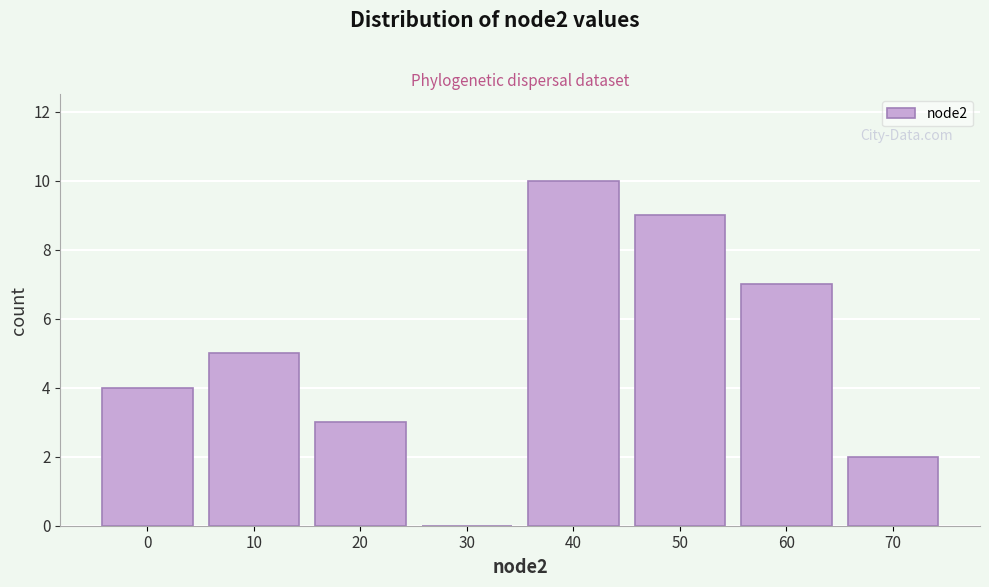

Reading left to right, extract all data points from this chart.

0=4	10=5	20=3	30=0	40=10	50=9	60=7	70=2